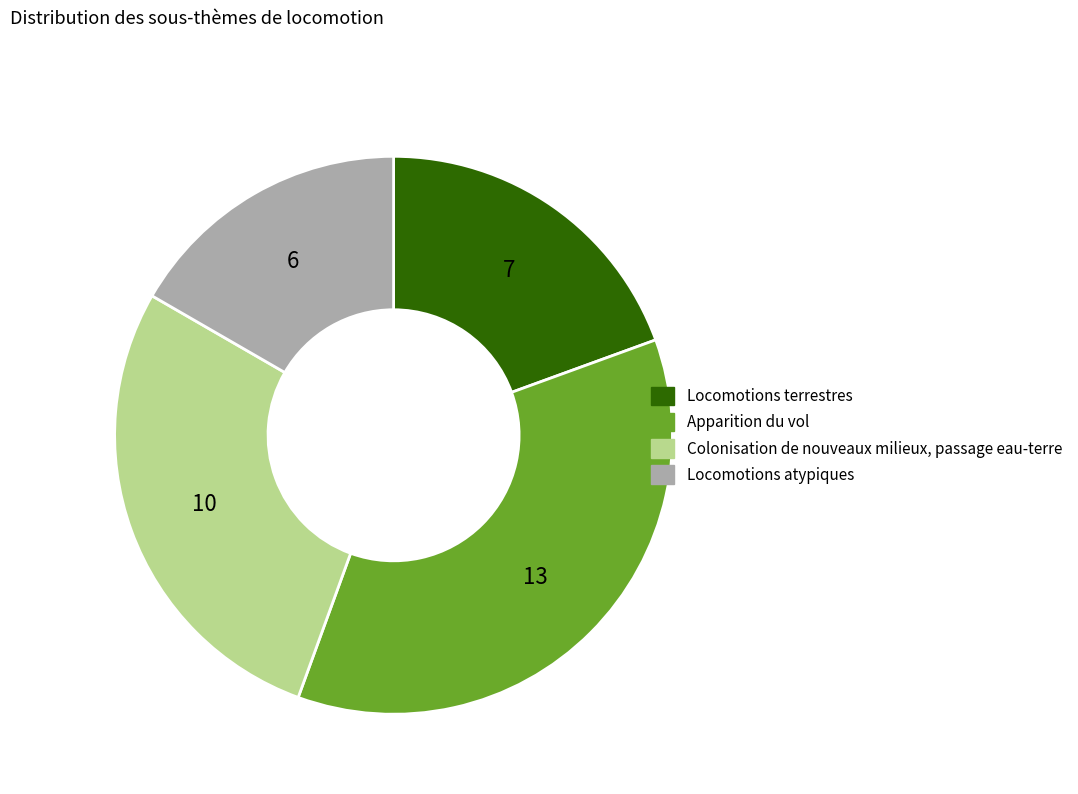

Rank the categories by value from highest to lowest.

Apparition du vol, Colonisation de nouveaux milieux, passage eau-terre, Locomotions terrestres, Locomotions atypiques